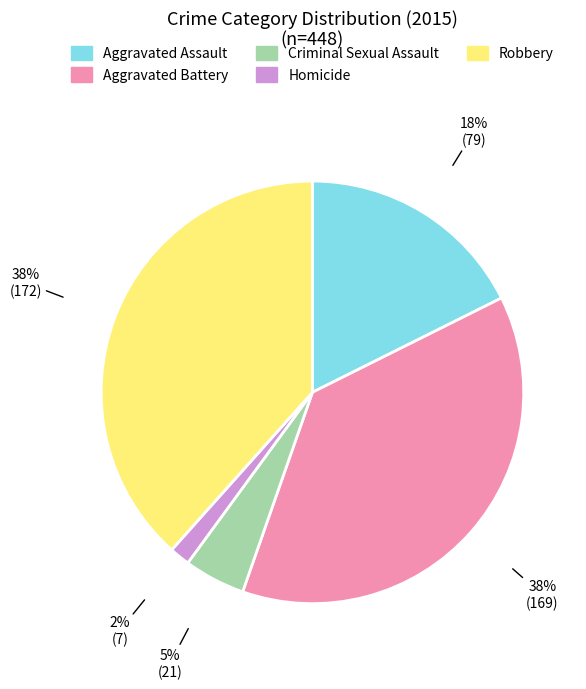

To the nearest percent, what percentage of the pie is Criminal Sexual Assault?

5%